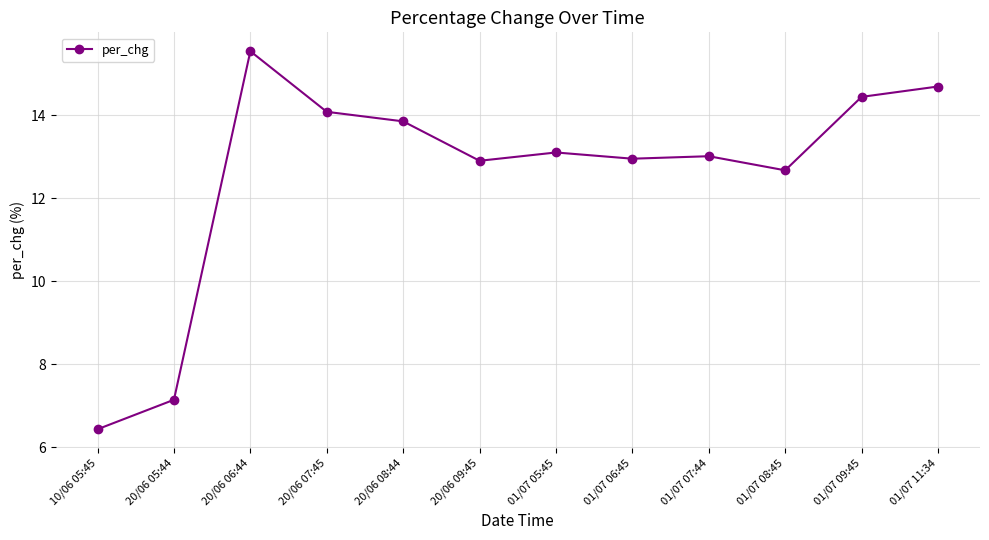

At which category does the data reach its first local peak?

20/06 06:44